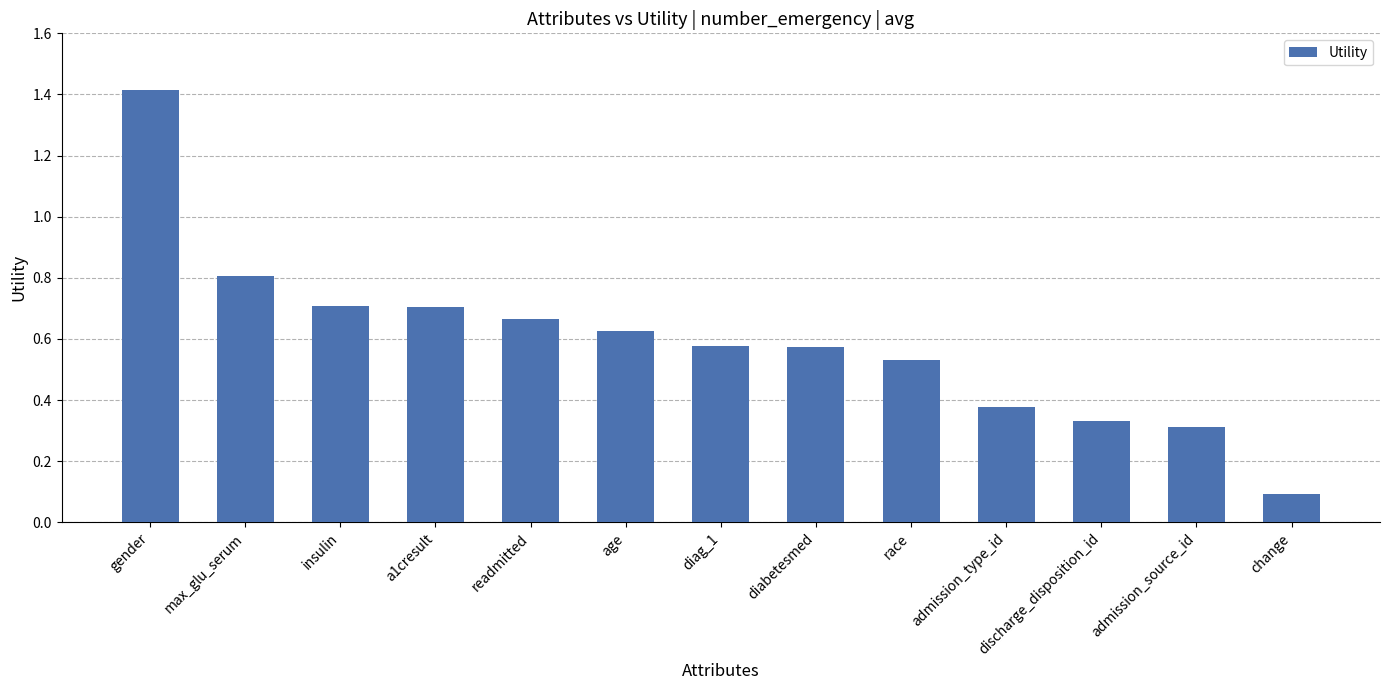

What is the label of the 12th bar from the left?

admission_source_id